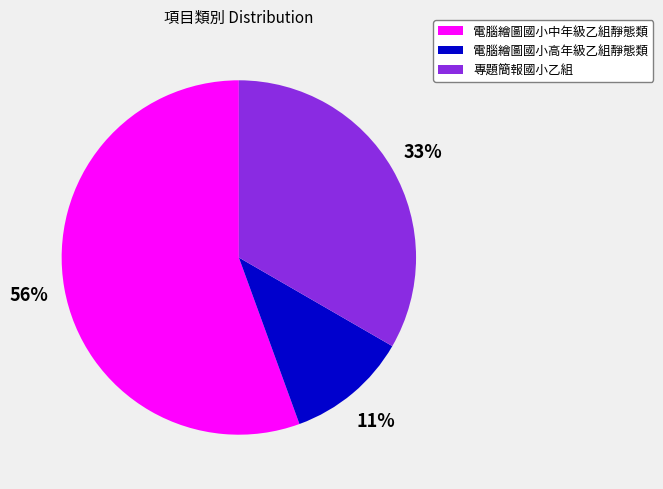

Combined, do 電腦繪圖國小高年級乙組靜態類 and 專題簡報國小乙組 account for over 50%?

No